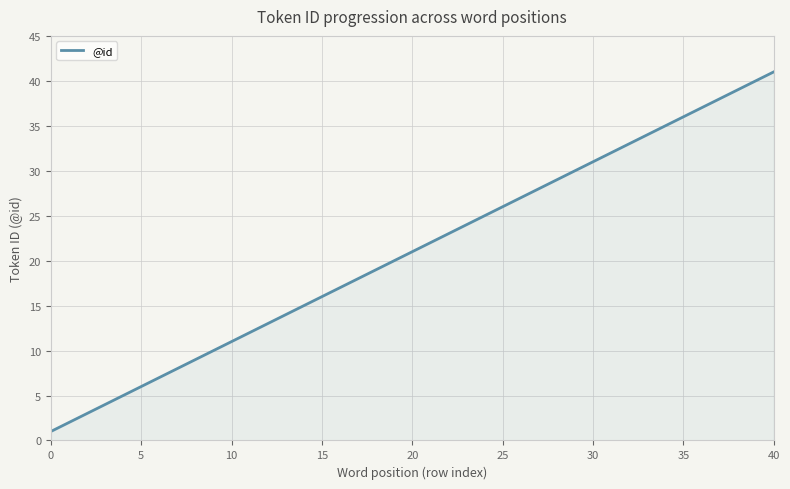

What is the difference between the maximum and minimum values?

40.0